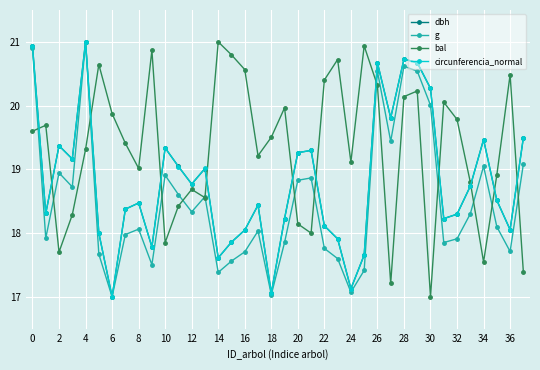

What is the value of the g point at the 37th from the left?

17.7